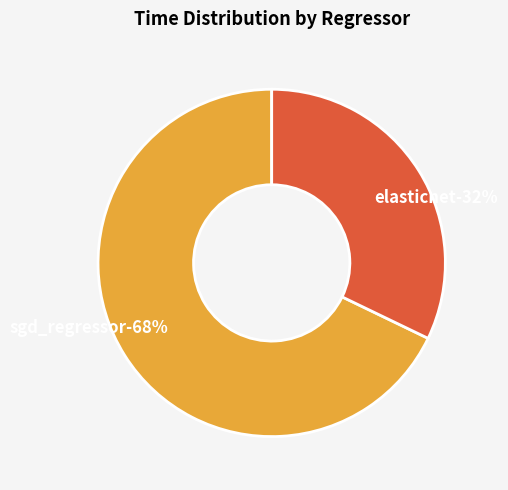

To the nearest percent, what is the combined percentage of sgd_regressor and elasticnet?

100%